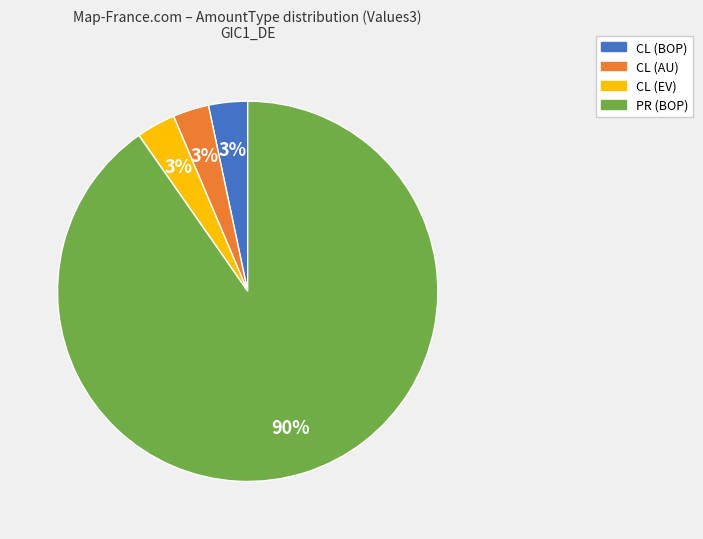

To the nearest percent, what is the average slice percentage?

25%